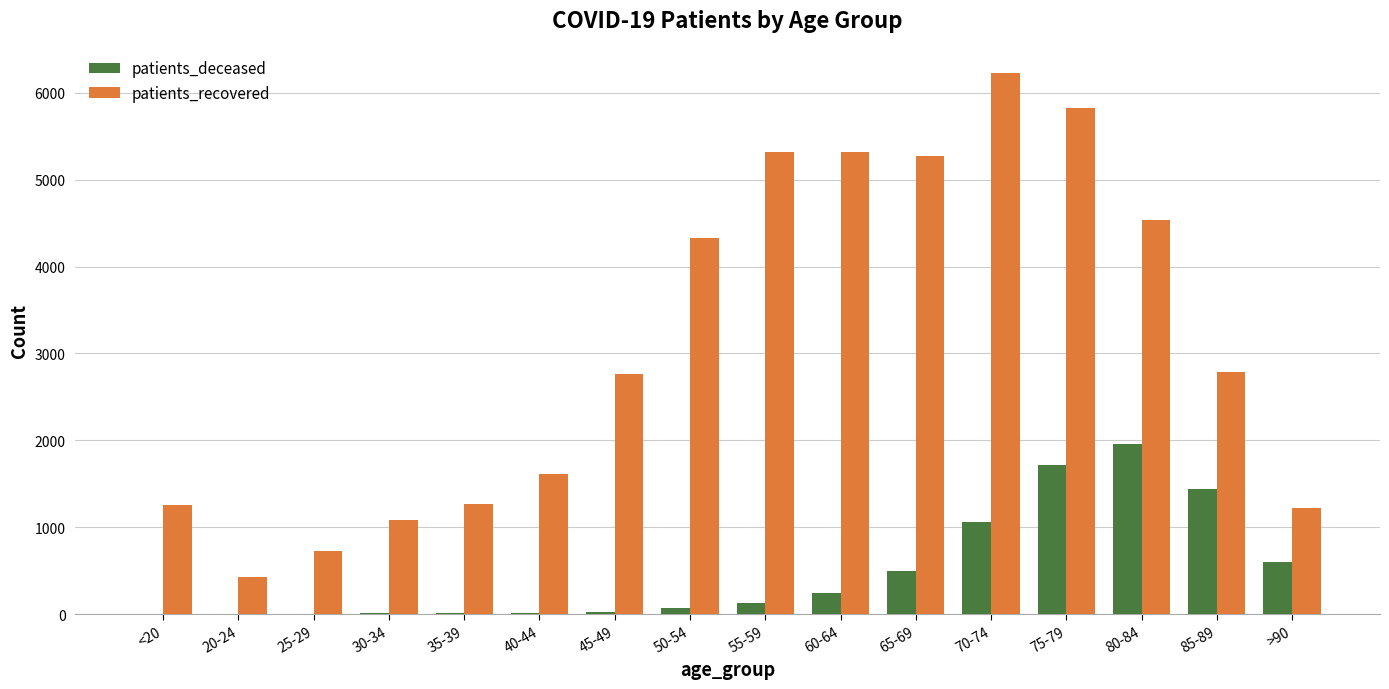

Between 20-24 and 70-74, which series saw the biggest shift?

patients_recovered